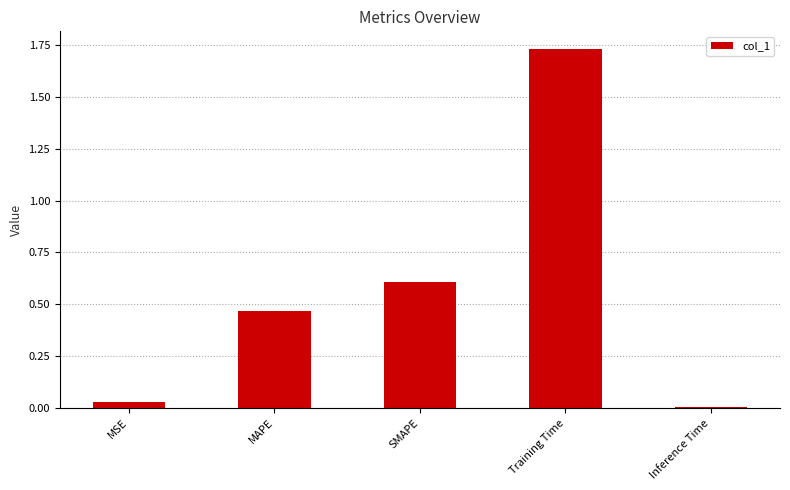

Are the bars horizontal?

No